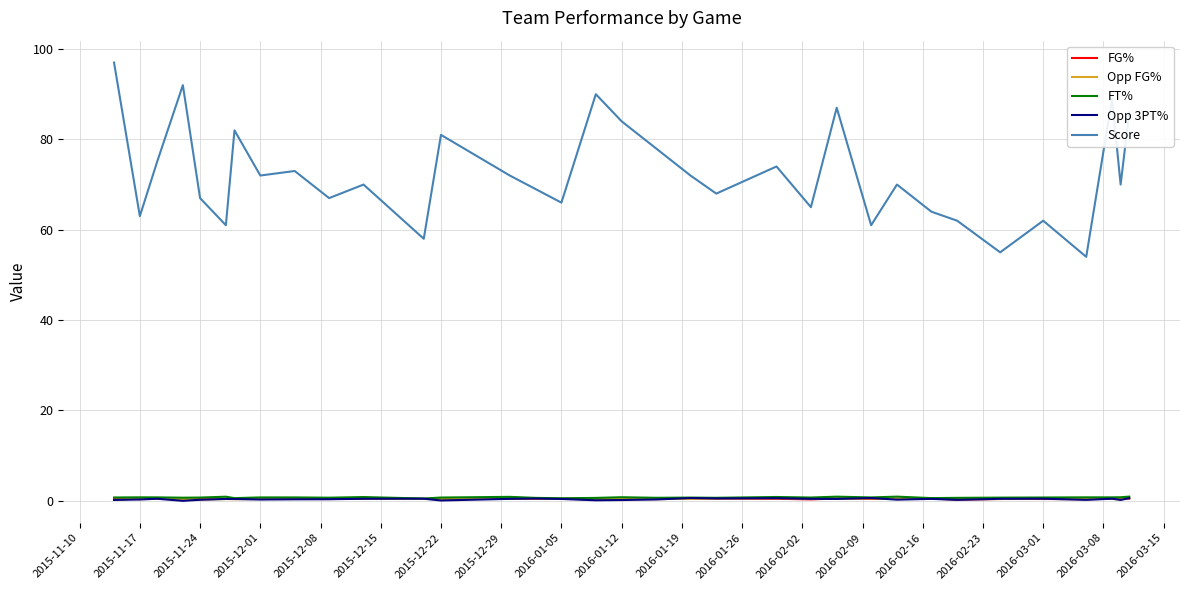

True or false: Score and FG% intersect in this chart.

False